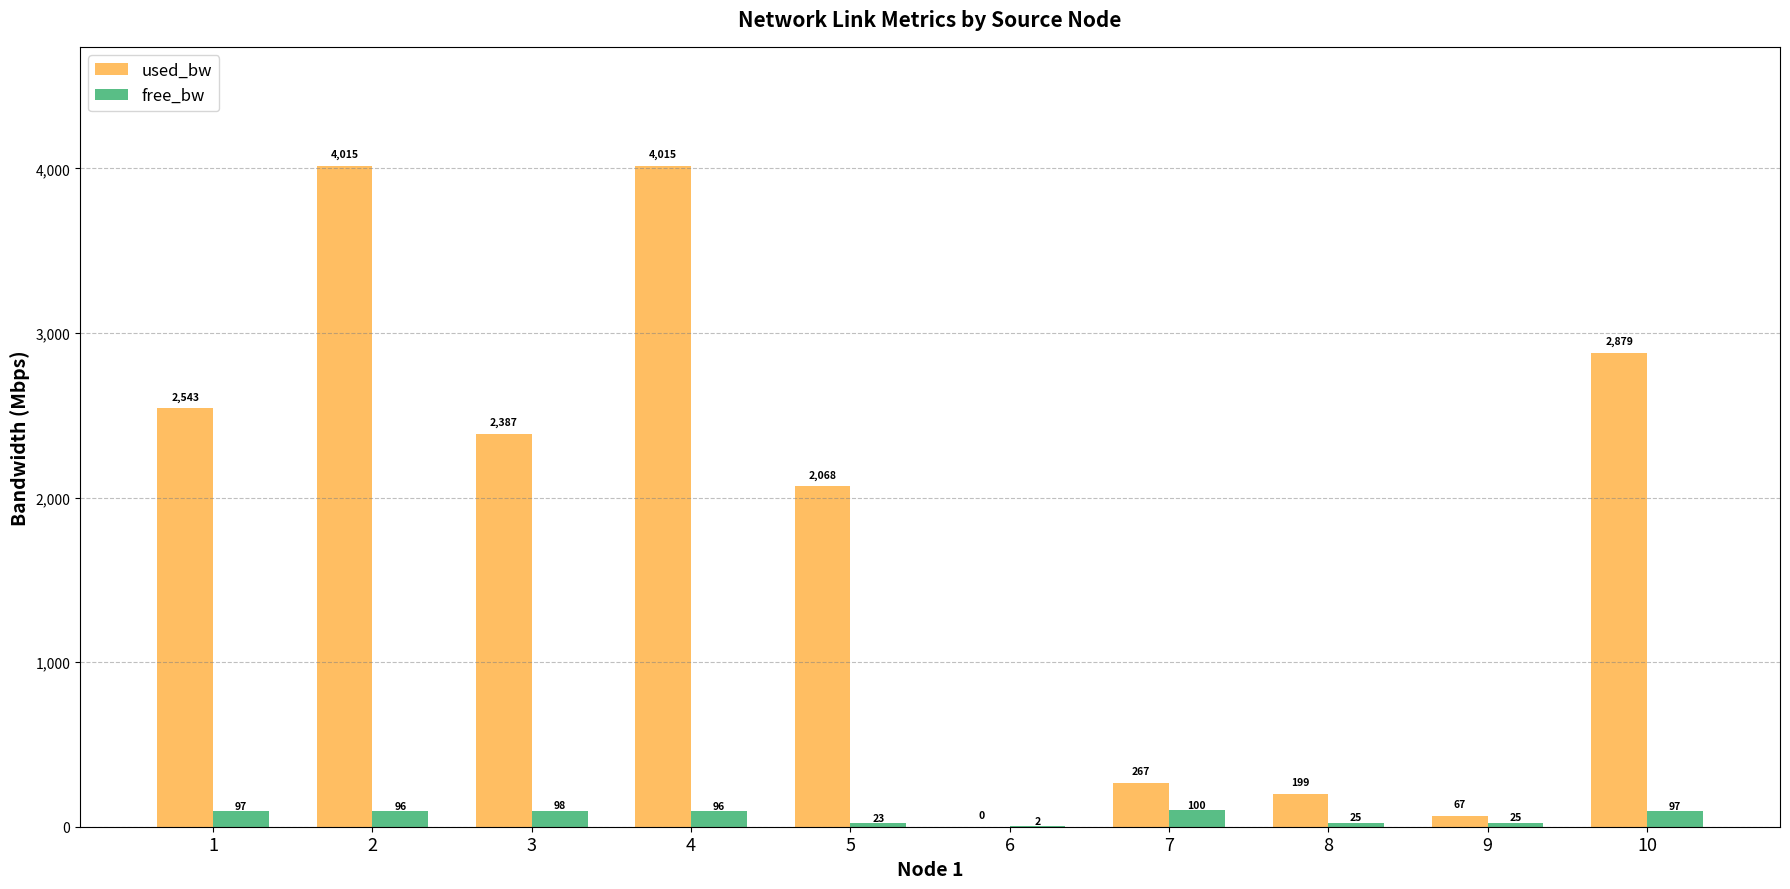

Which series has the largest total across all categories?

used_bw